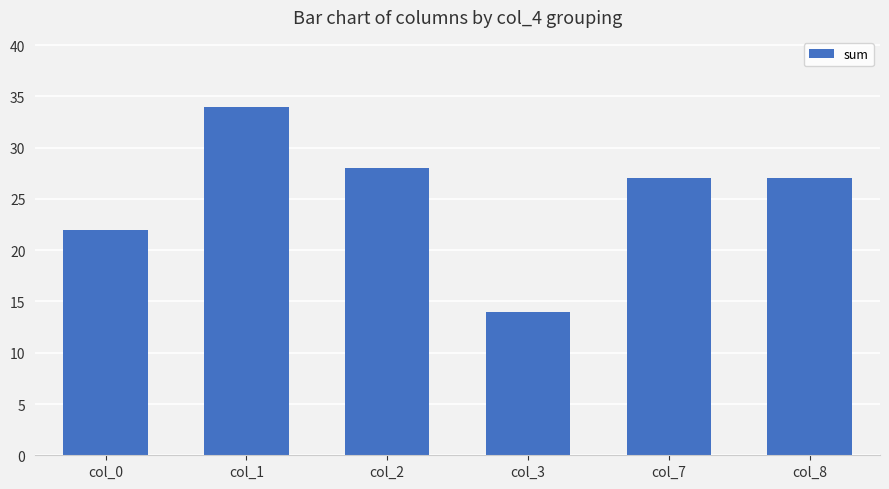

How many data points does each series have?

6